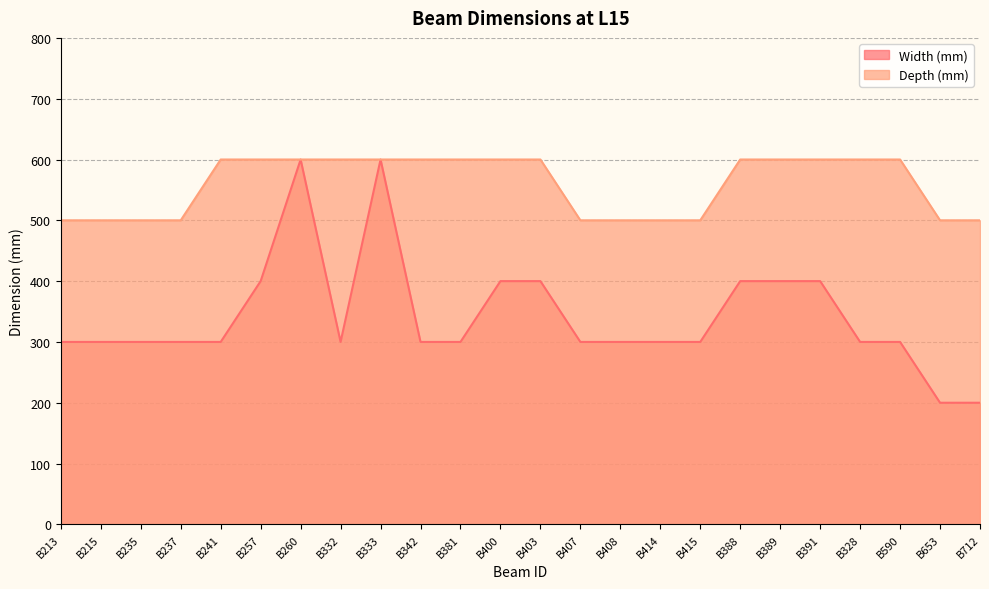

At which category is the sum across all series the highest?

B260